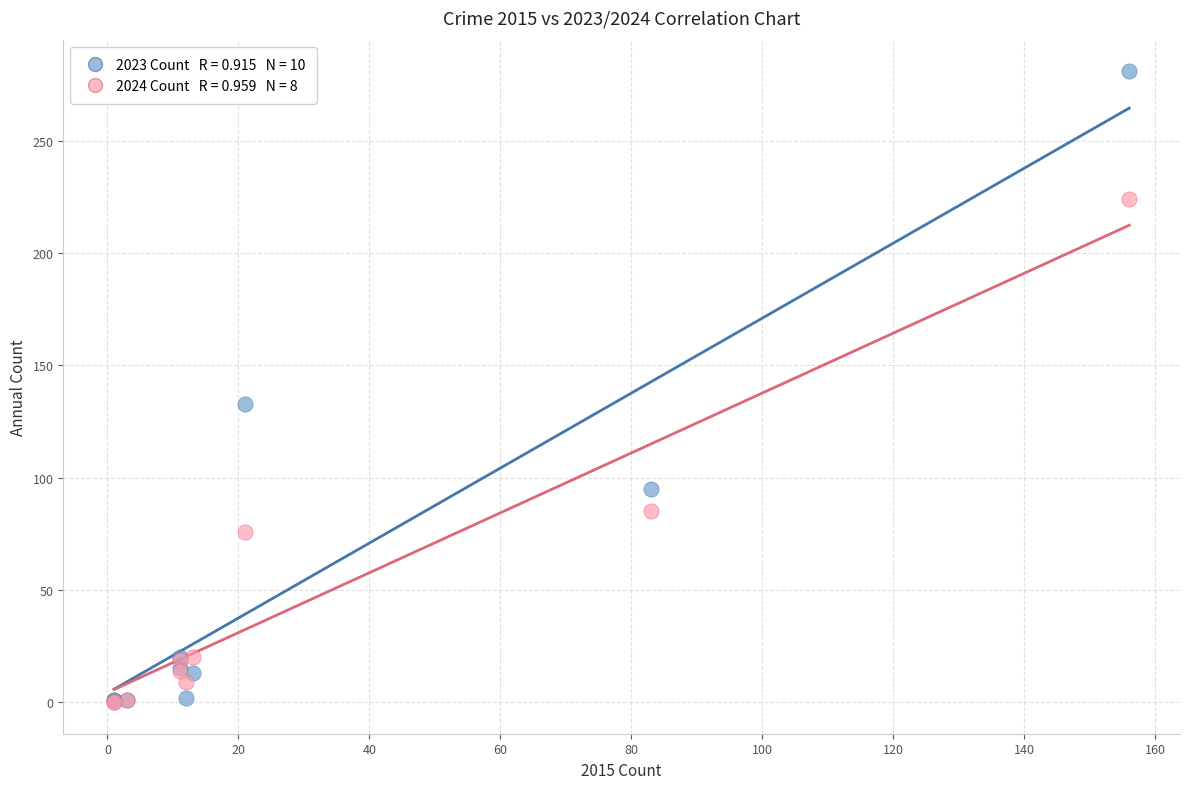

Across all series, what Y value is closest to 140?

133